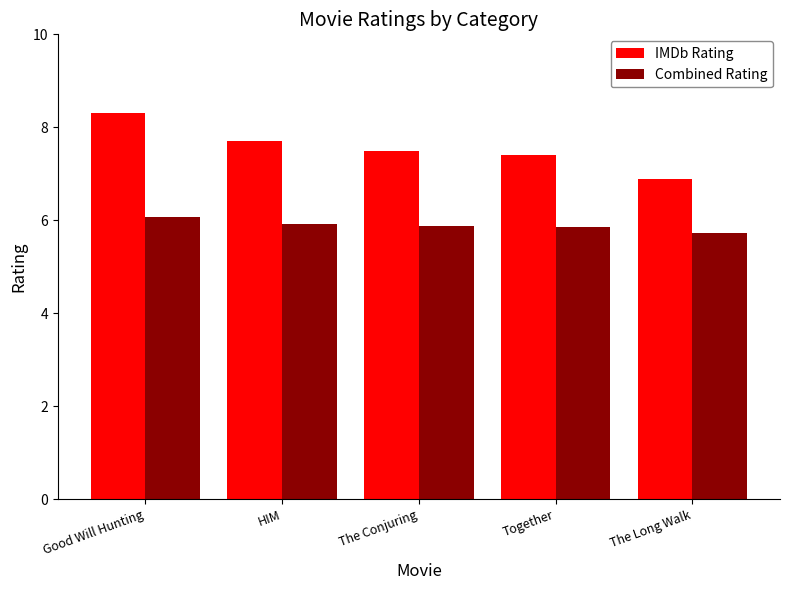

How many groups of bars are there?

5